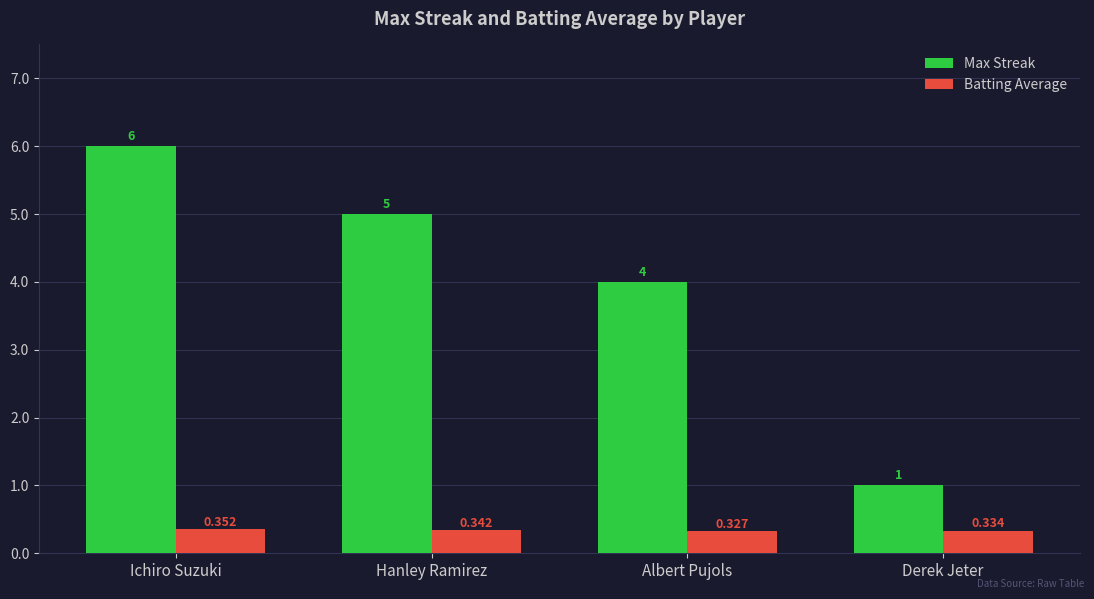

Rank the series by their average value, from highest to lowest.

Max Streak, Batting Average